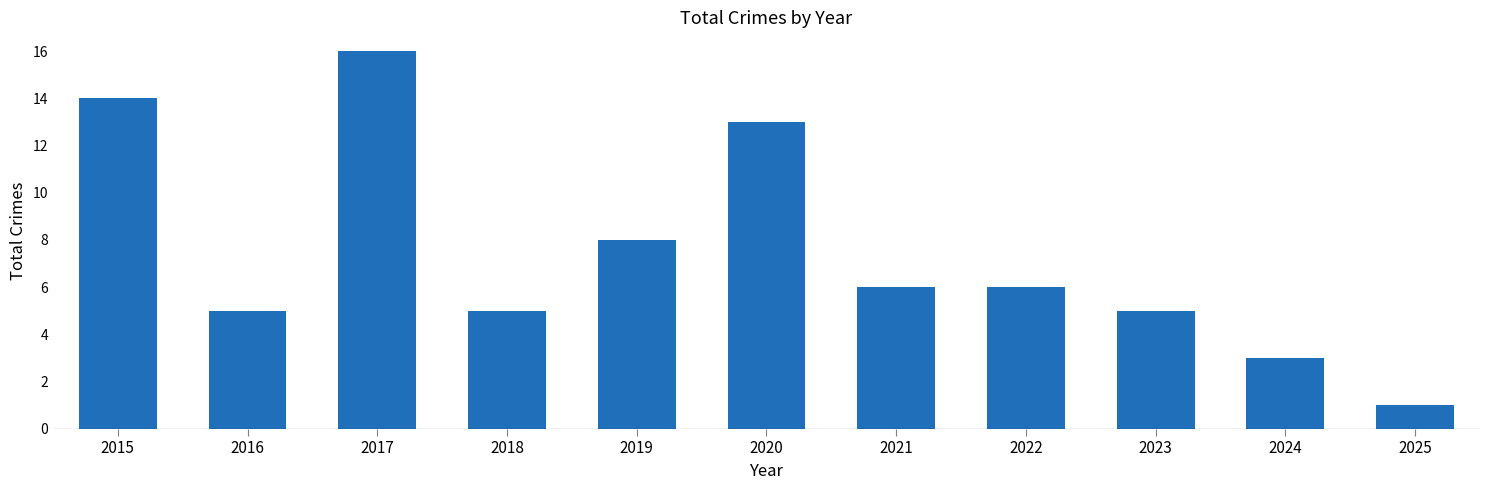

Is it true that the value at 2019 is 8?

True